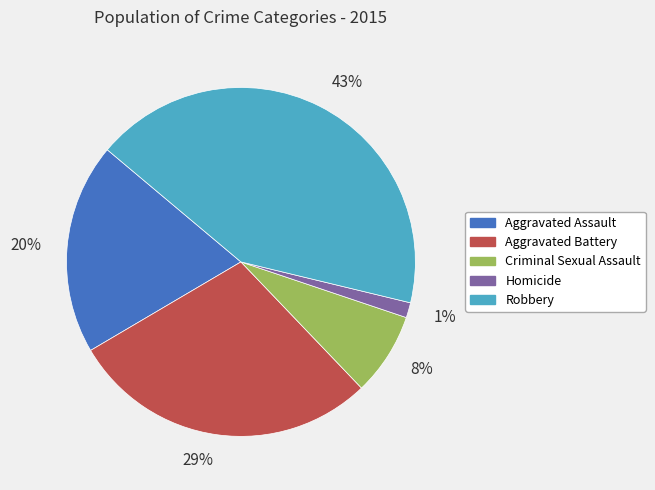

Do Criminal Sexual Assault and Homicide together represent more than half of the pie?

No